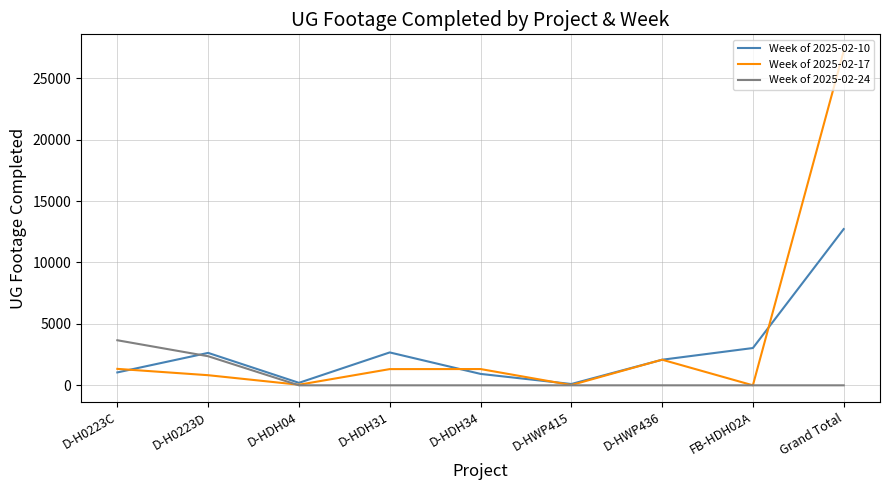

List the series in order of their overall mean, highest first.

Week of 2025-02-17, Week of 2025-02-10, Week of 2025-02-24